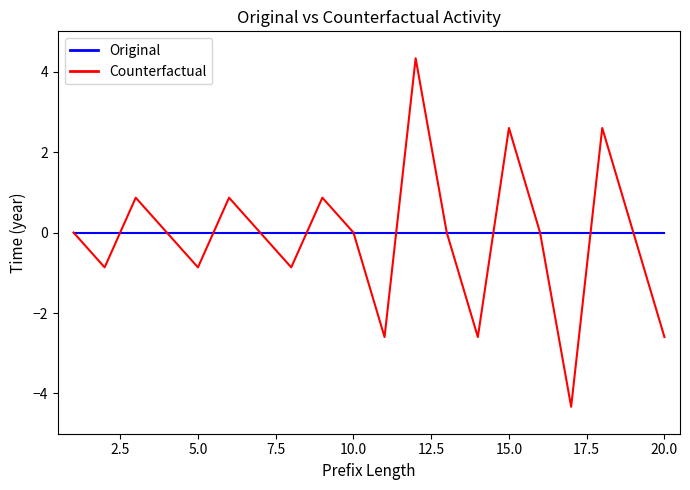

What is the maximum value for Counterfactual?

4.3